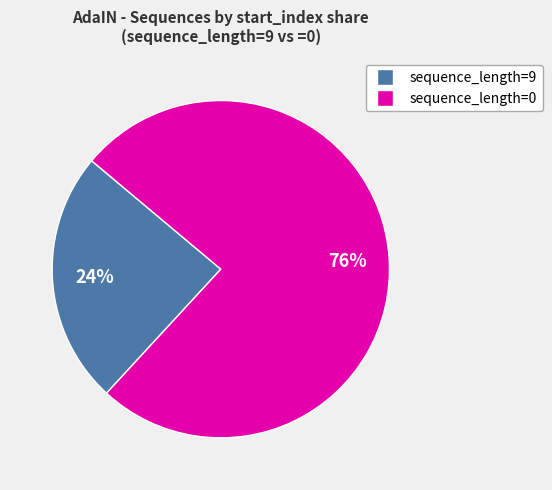

To the nearest percent, what is the average slice percentage?

50%